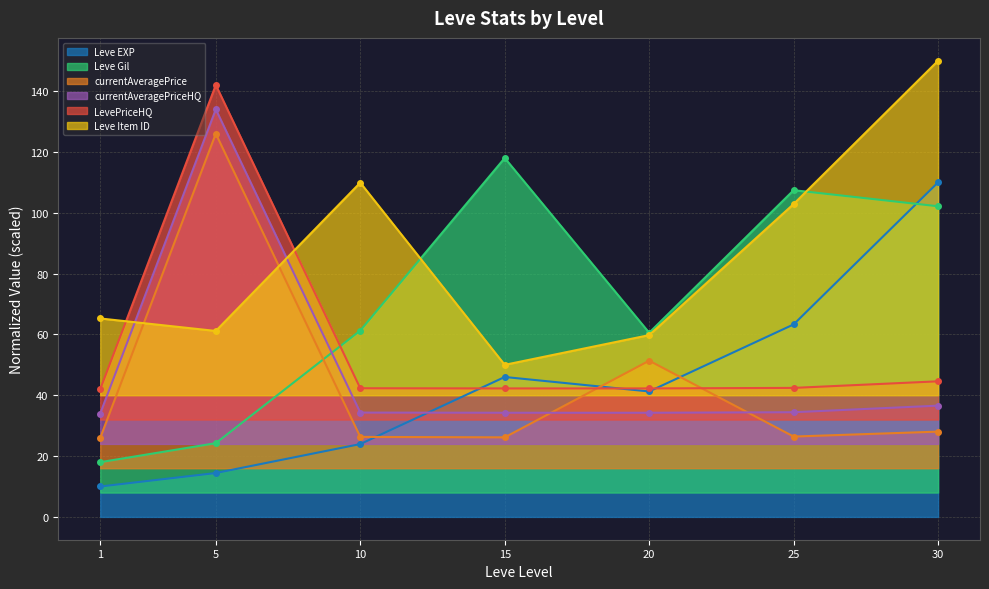

What are all the series names shown in the legend?

Leve EXP, Leve Gil, currentAveragePrice, currentAveragePriceHQ, LevePriceHQ, Leve Item ID